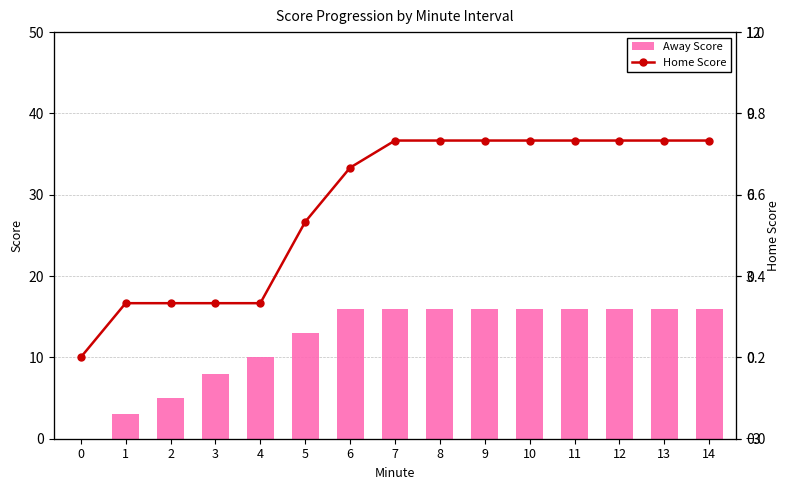

What is the average value of the Away Score series?

12